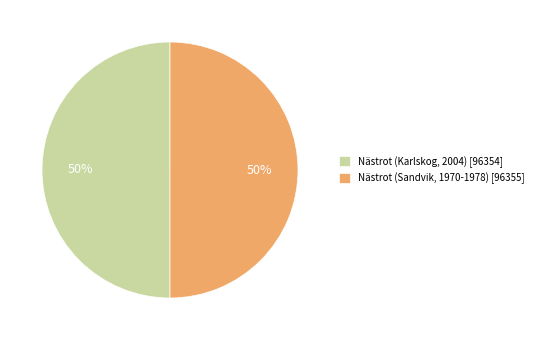

Count the number of slices in the pie.

2